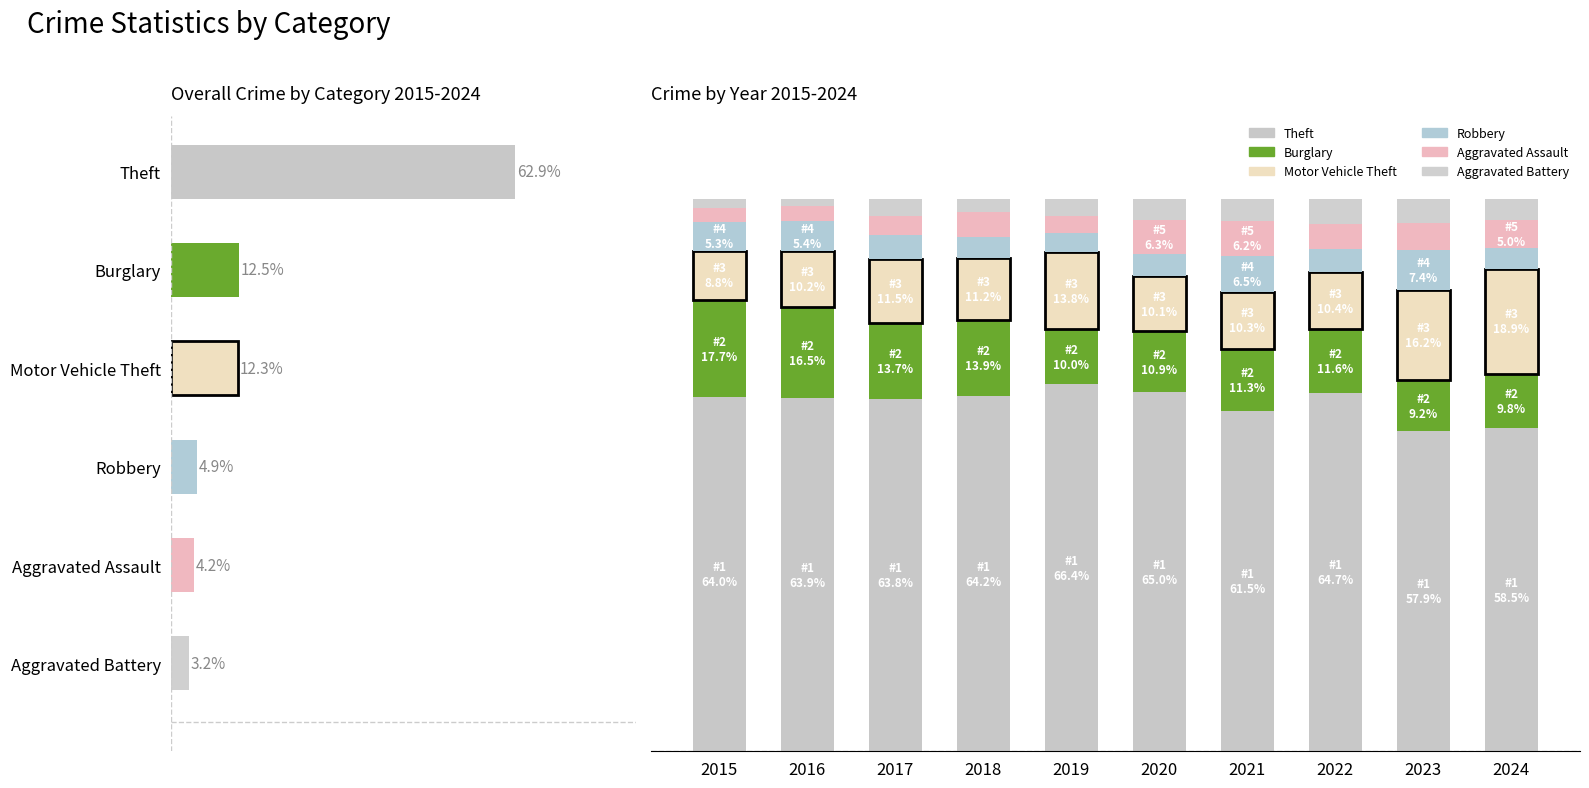

The Motor Vehicle Theft series shows 5.1 at 2024. True or false?

False